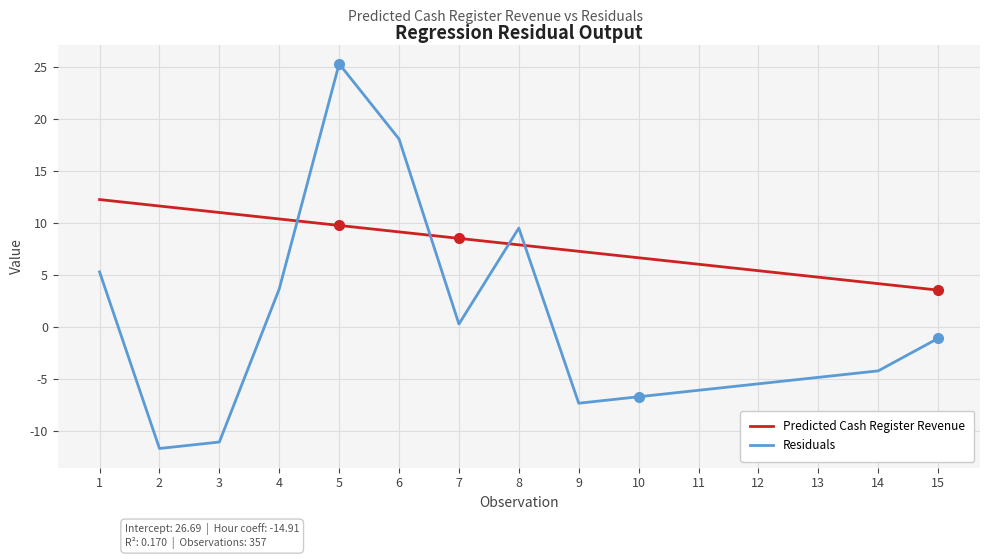

Is this an area chart (filled region under the line)?

No